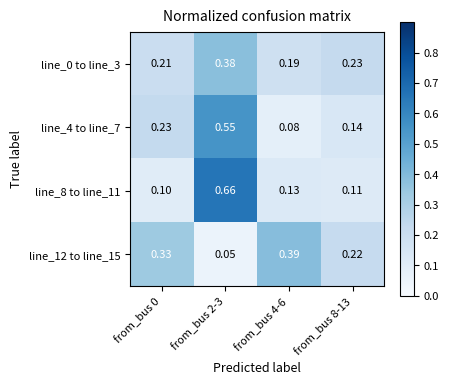

Is the value of line_0 to line_3 at from_bus 8-13 greater than the value of line_4 to line_7 at from_bus 4-6?

Yes